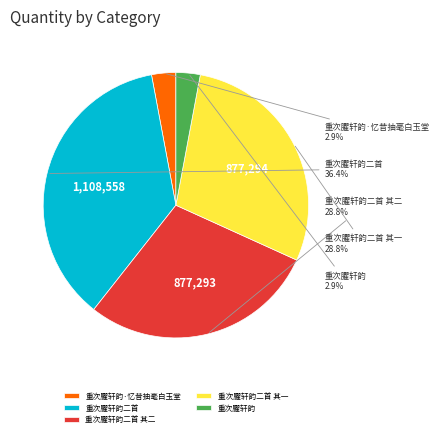

To the nearest percent, what is the difference between the 重次臞轩韵二首 其二 and 重次臞轩韵·忆昔抽毫白玉堂 slice percentages?

26%